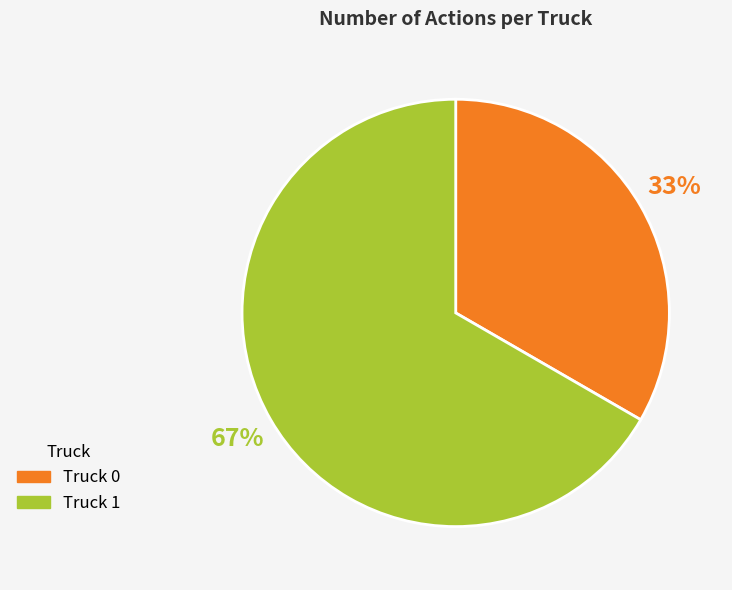

What percentage is the Truck 0 slice, to the nearest percent?

33%